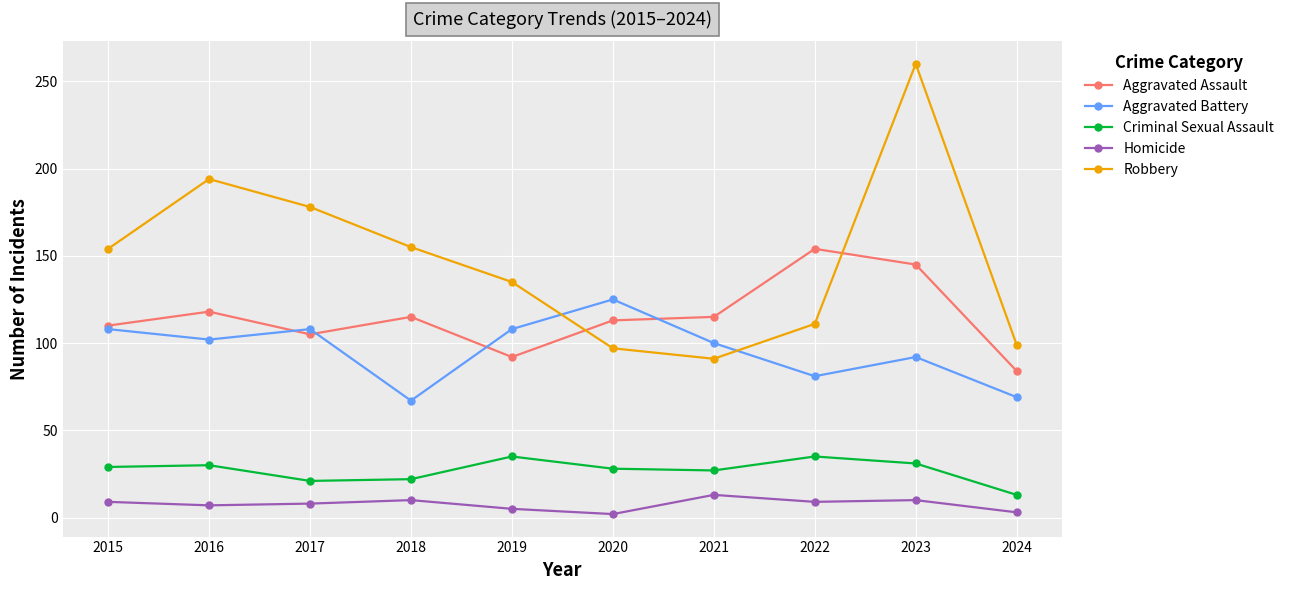

The value of Criminal Sexual Assault at 2020 is 28. True or false?

True